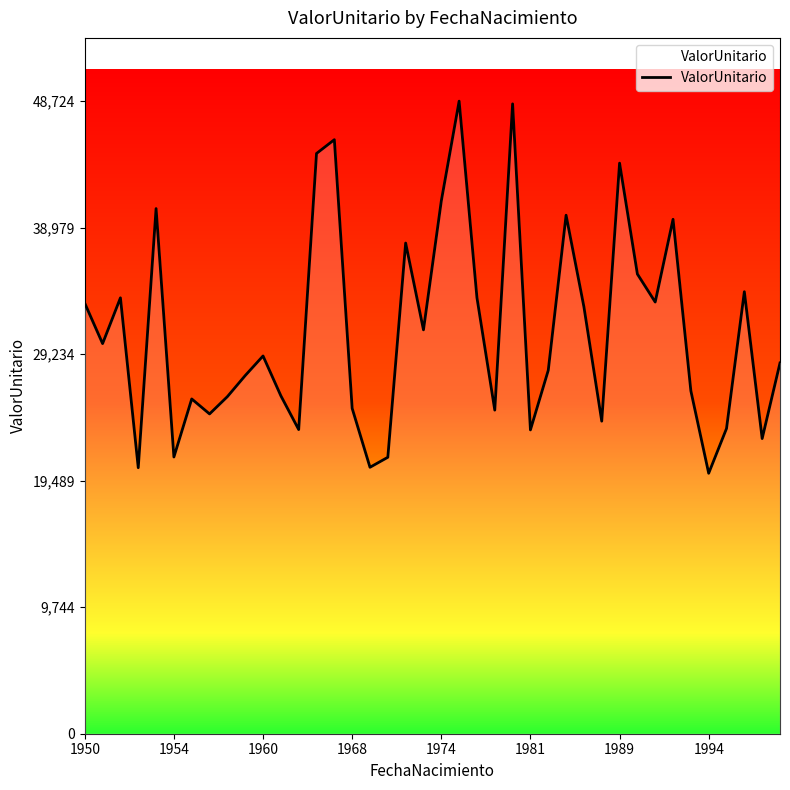

What is the minimum value shown in the chart?

20061.1